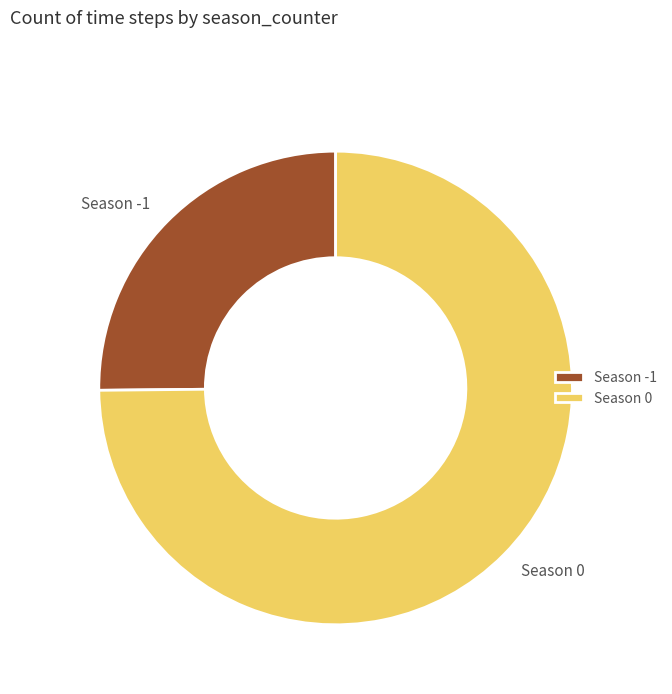

Do Season 0 and Season -1 together represent more than half of the pie?

Yes